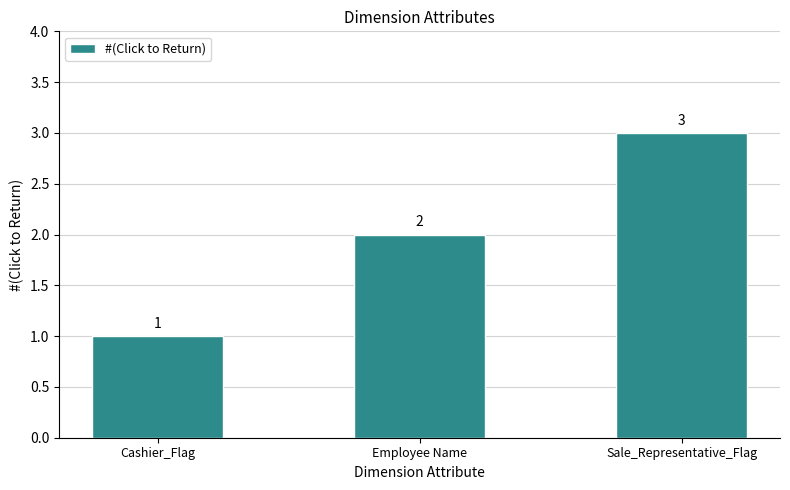

The value at Cashier_Flag is 1. True or false?

True